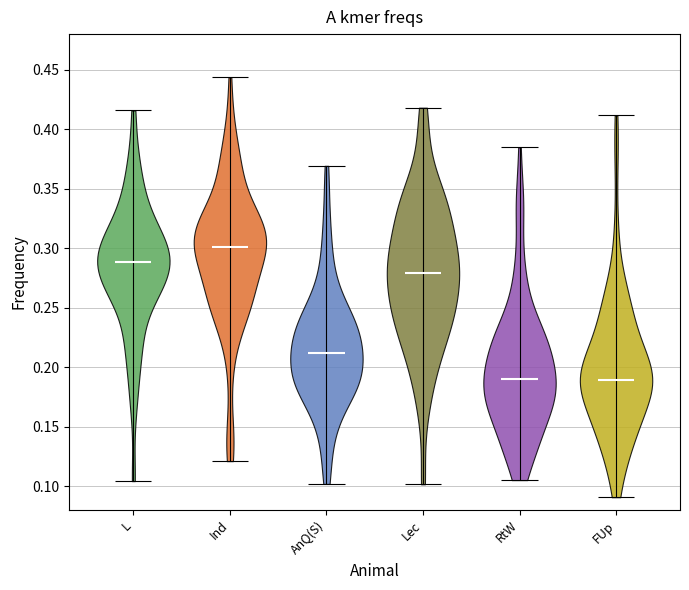

What is the lowest point the violin for Ind reaches on the y-axis? The values are not printed on the chart, so give them approximately, as read against the axis.

0.120